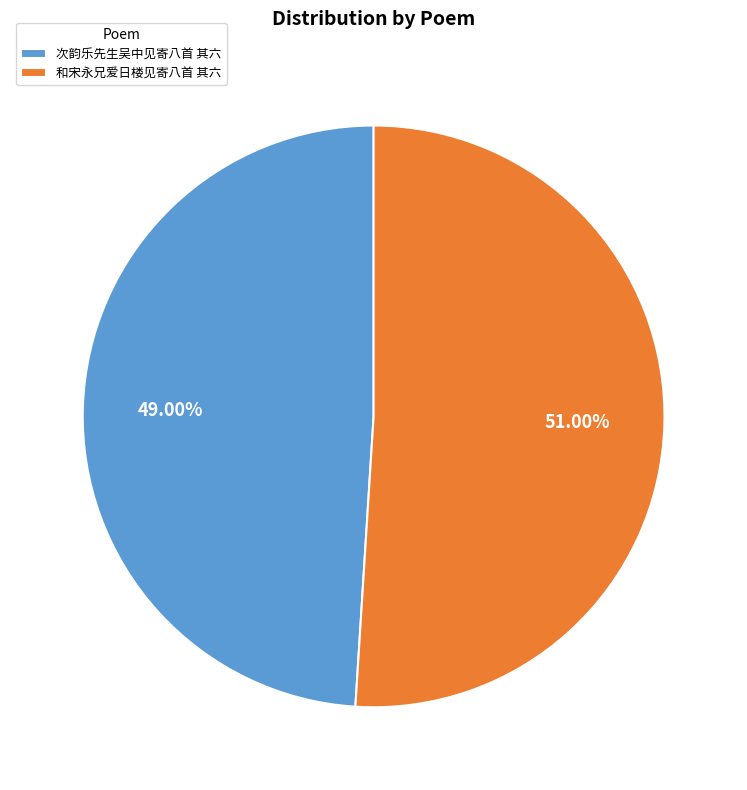

What is the largest slice in the pie chart?

和宋永兄爱日楼见寄八首 其六